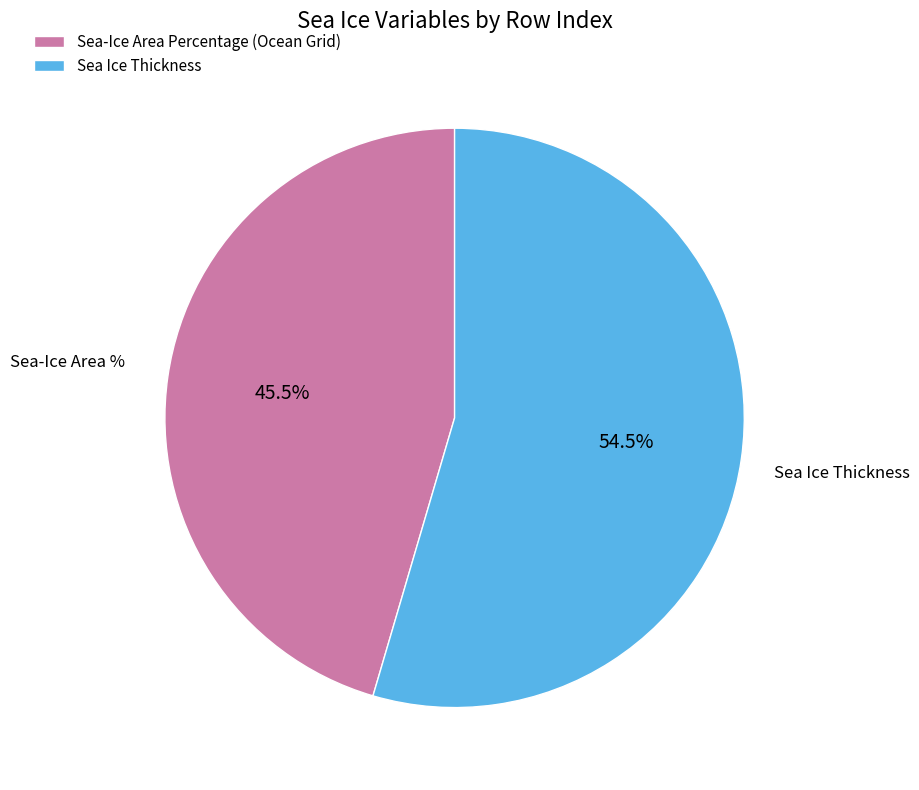

Is there a majority slice in this chart?

Yes